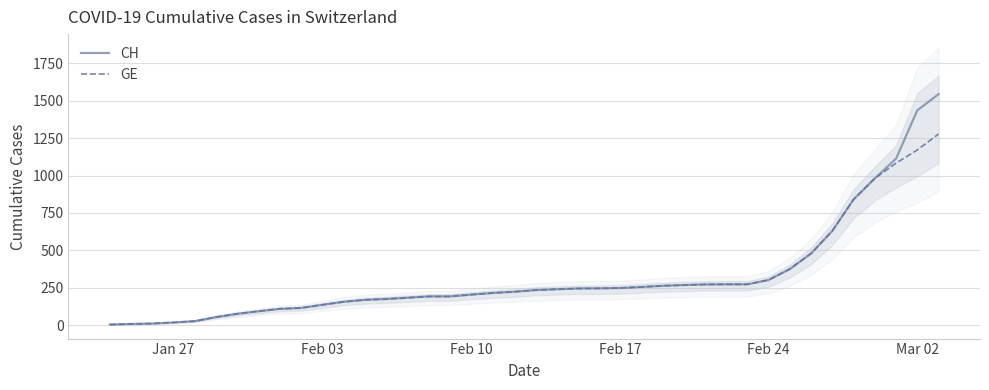

True or false: GE has more than 0 interior local peaks.

False